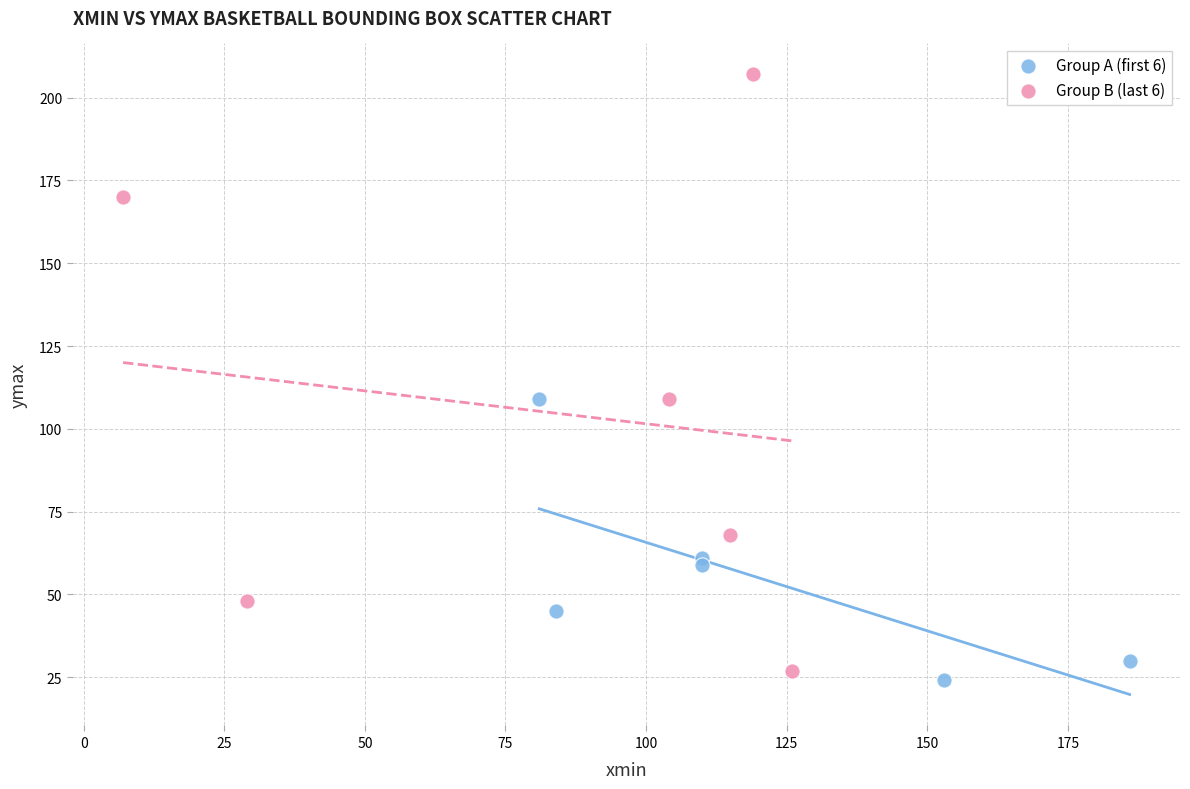

Which series reaches the maximum Y coordinate?

Group B (last 6)